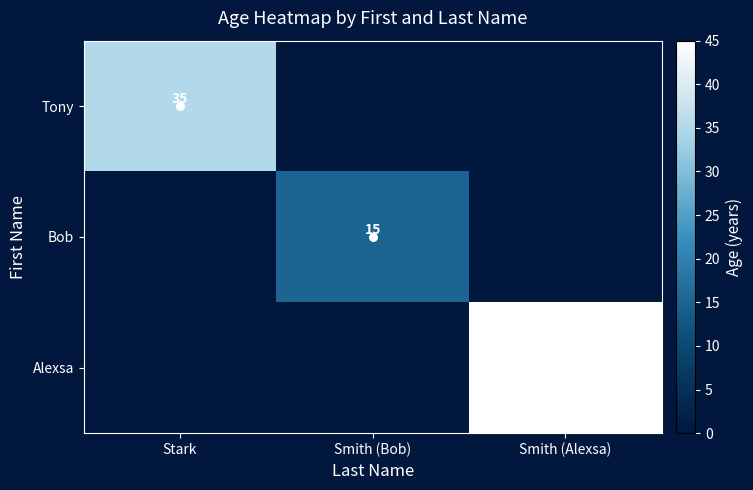

At which label is Tony closest to 35?

Stark